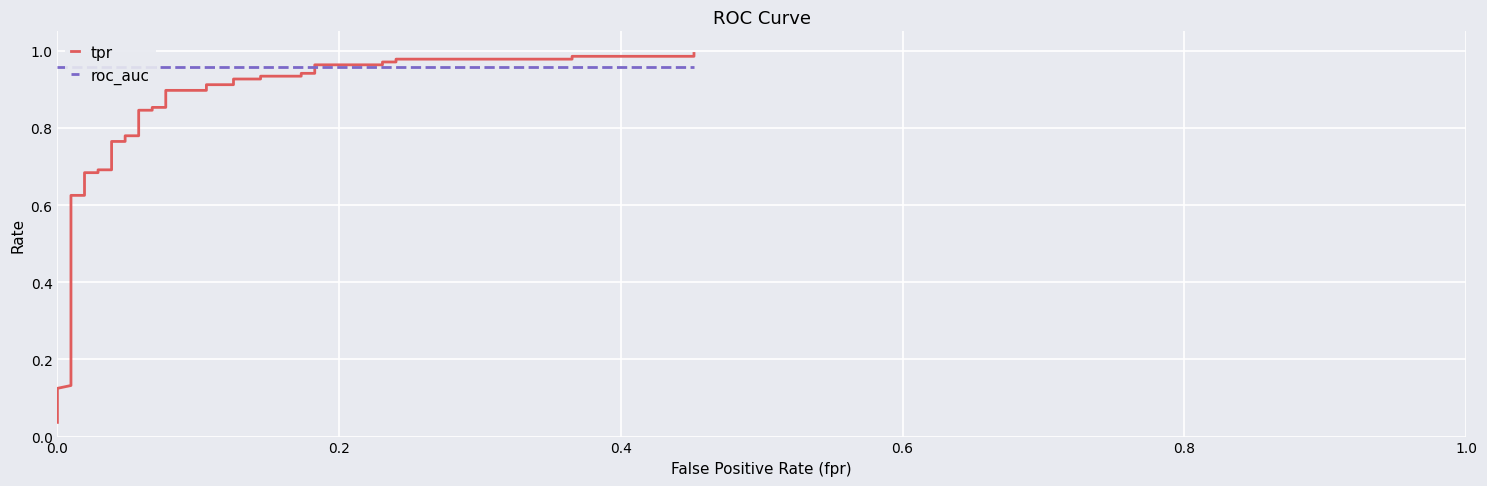

What is the value of the tpr point at the 21st from the left?

0.9